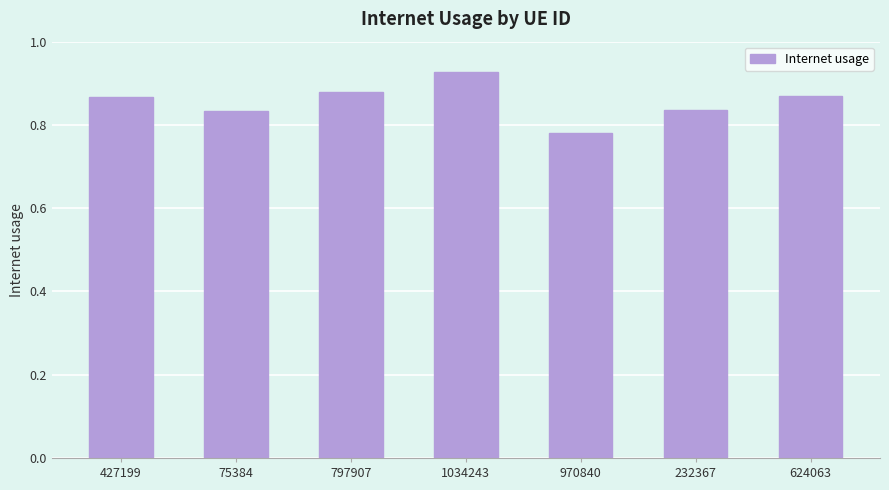

What is the sum of all values?

6.0